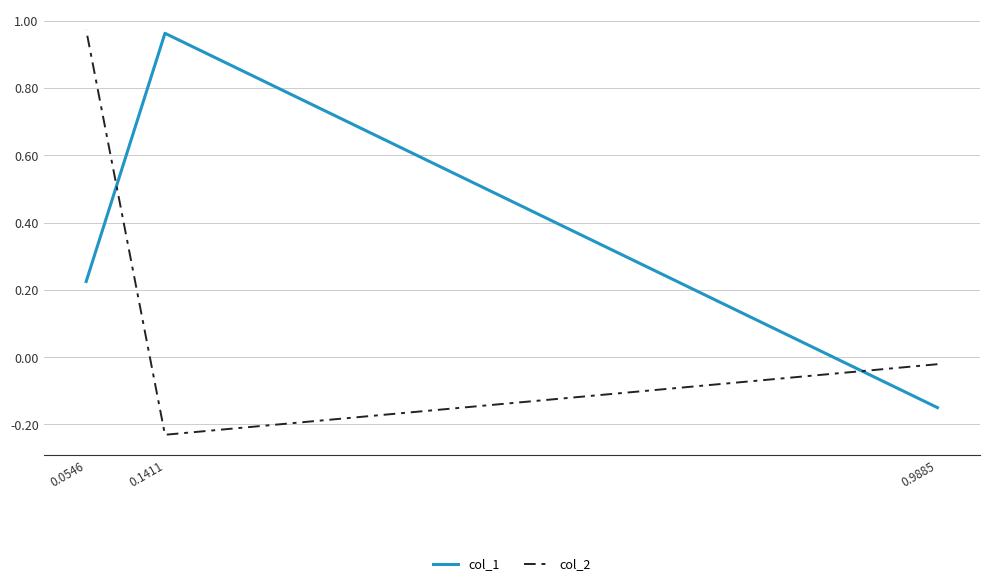

The col_2 series shows -0.2 at 0.1411. True or false?

True